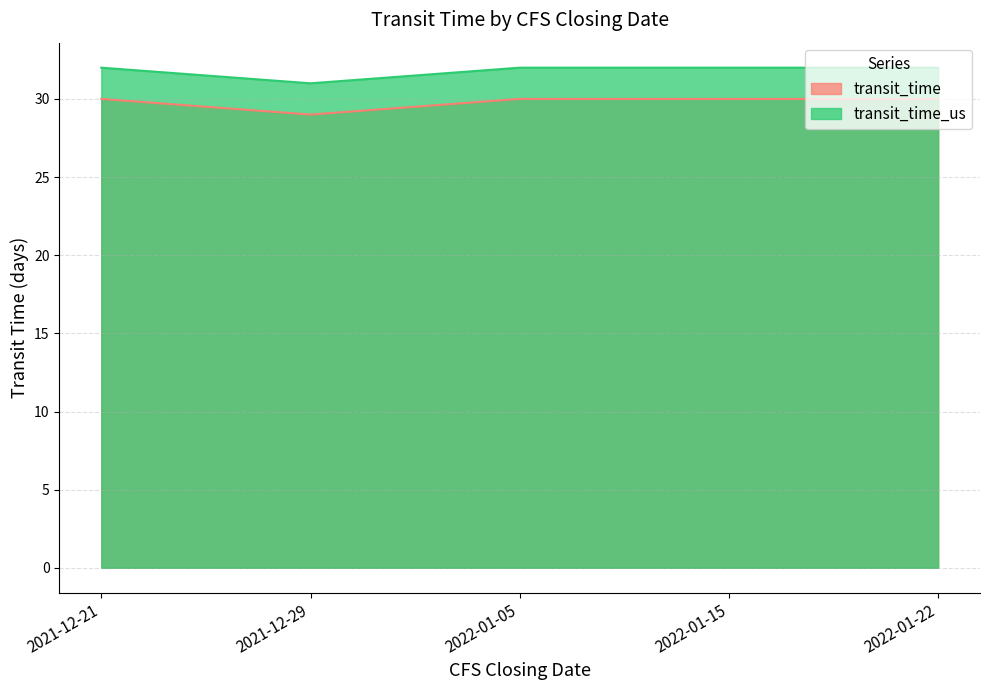

Which category has the highest value in the transit_time_us series?

2021-12-21